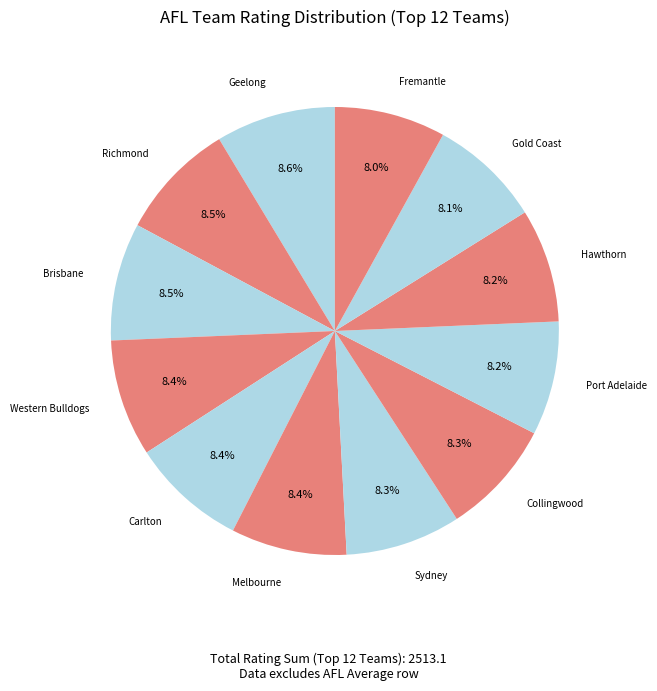

What is the ratio of the value at Brisbane to the value at Carlton?

1.0